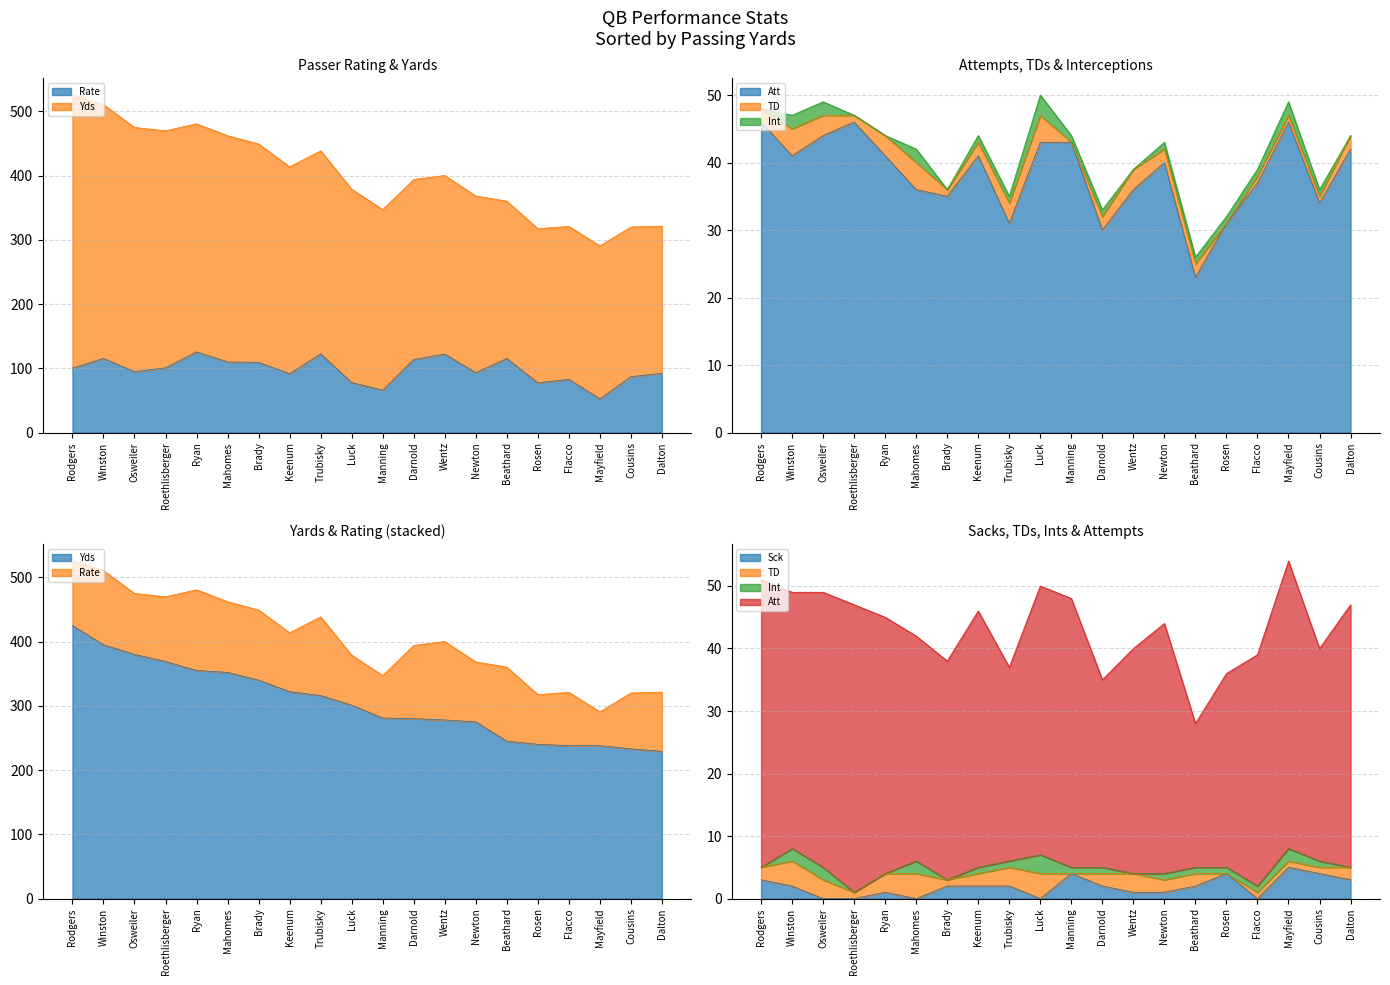

Which label corresponds to the largest value in the chart?

Rodgers